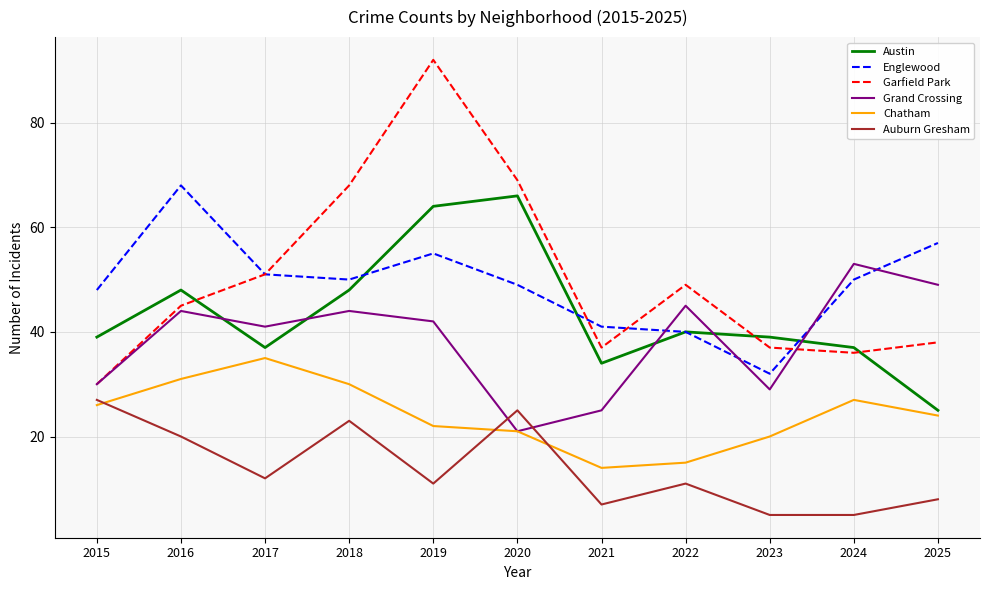

Which category has the lowest value in the Garfield Park series?

2015